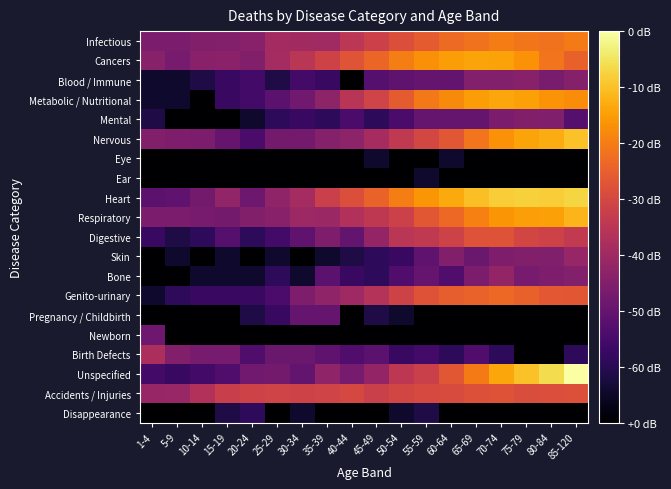

At which category does the chart reach its minimum across all series?

40-44